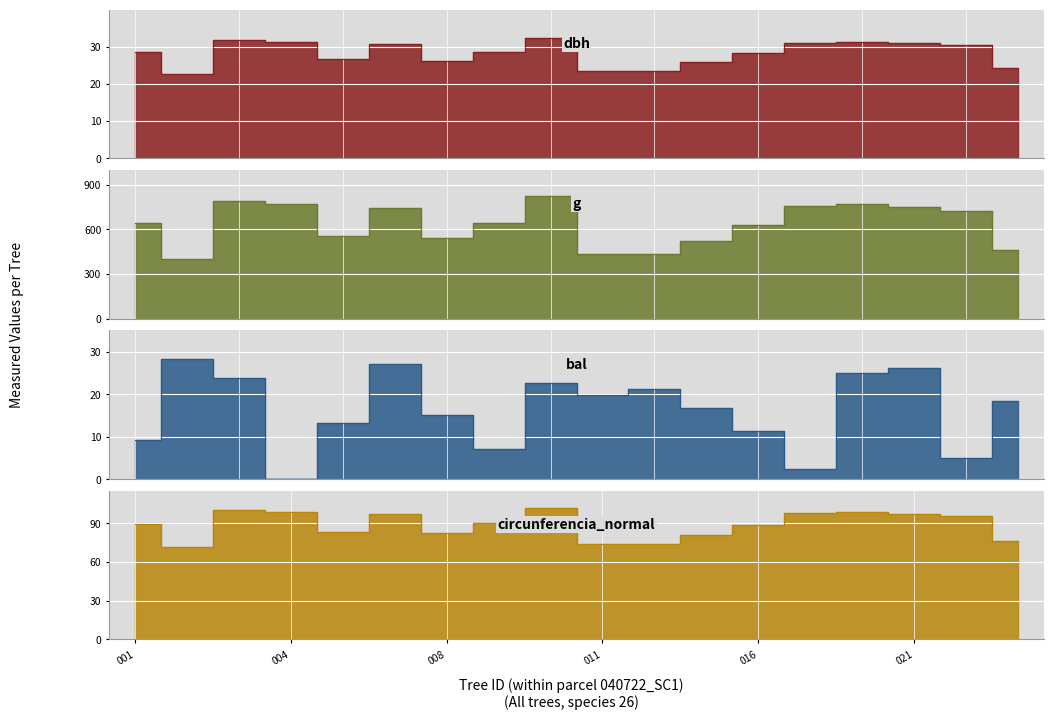

What are all the series names shown in the legend?

dbh, g, bal, circunferencia_normal